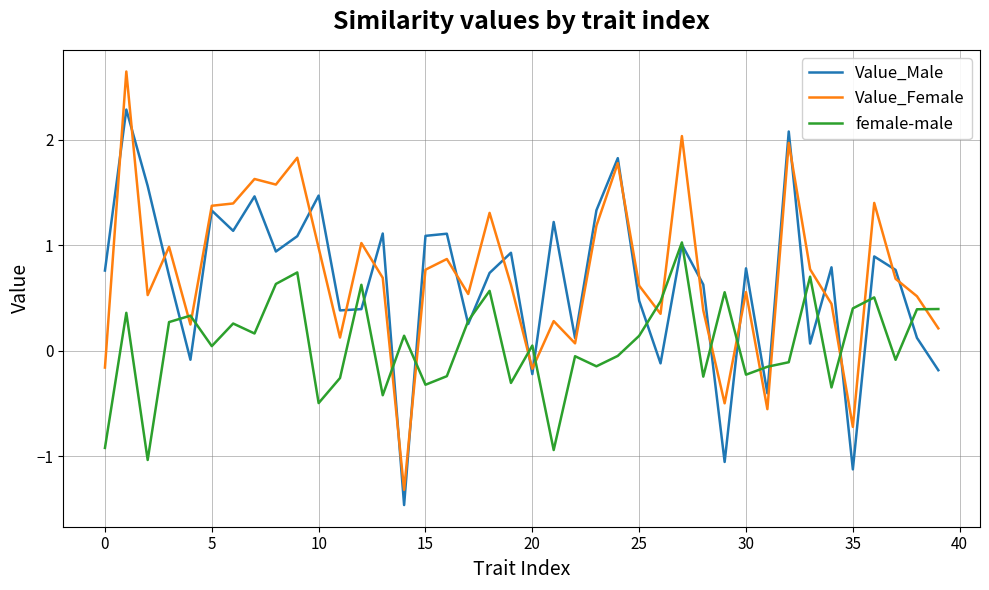

List the series in order of their peak value, highest first.

Value_Female, Value_Male, female-male